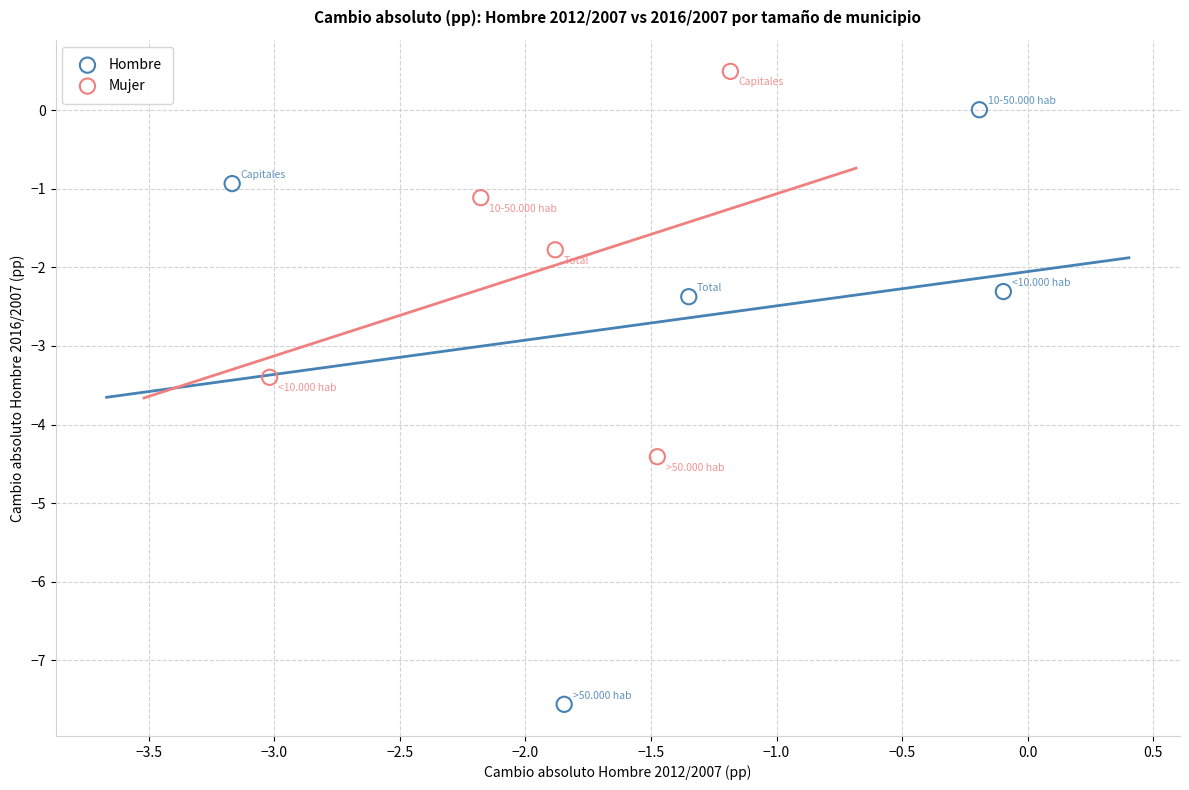

Which series reaches the minimum Y coordinate?

Hombre